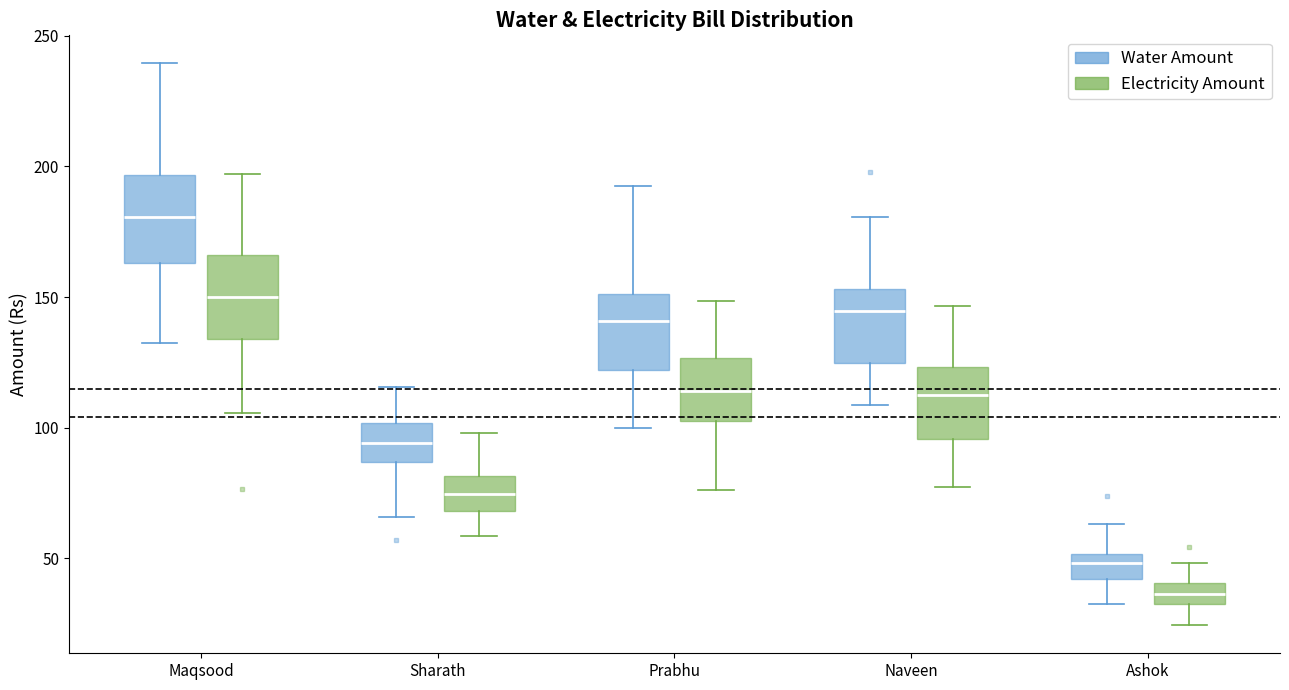

Where does the upper whisker of the box for Maqsood (Electricity Amount) end on the y-axis? The values are not printed on the chart, so give them approximately, as read against the axis.

195